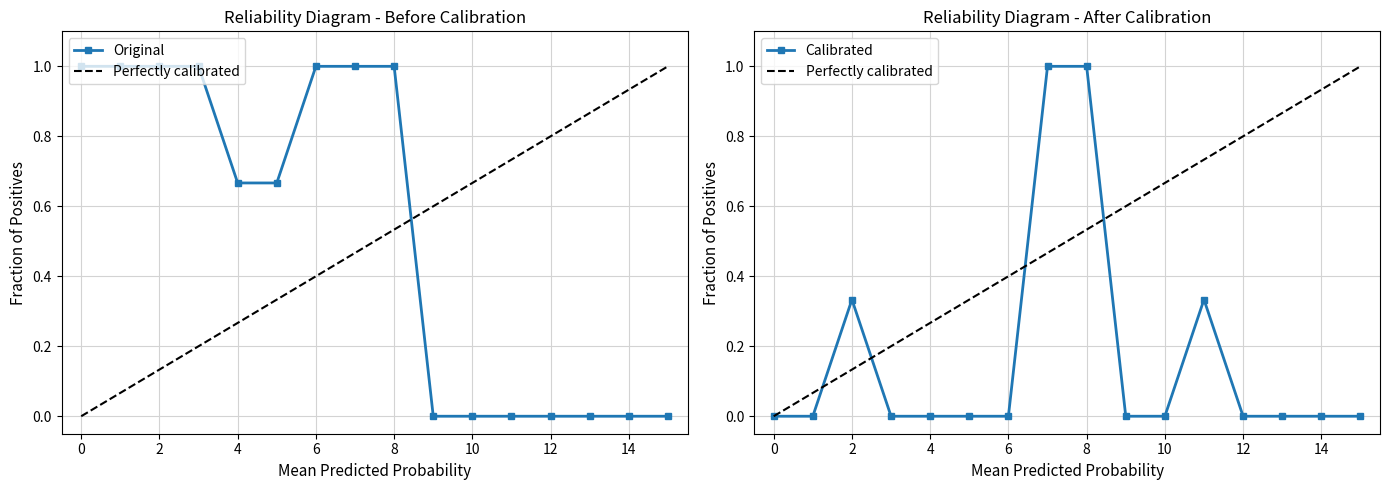

Is it true that col_6 equals 0 at 9?

True